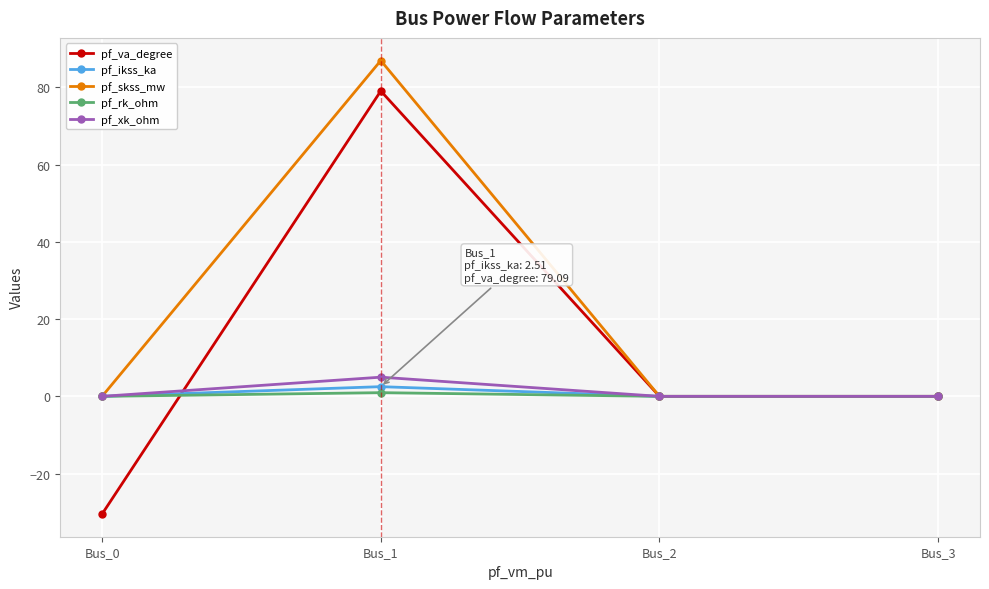

The value of pf_rk_ohm at Bus_0 is 0.0. True or false?

True